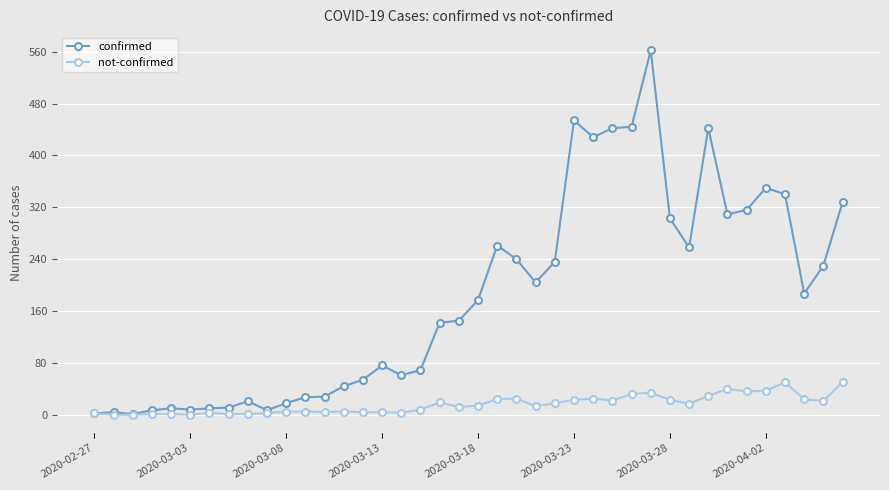

What are all the series names shown in the legend?

confirmed, not-confirmed